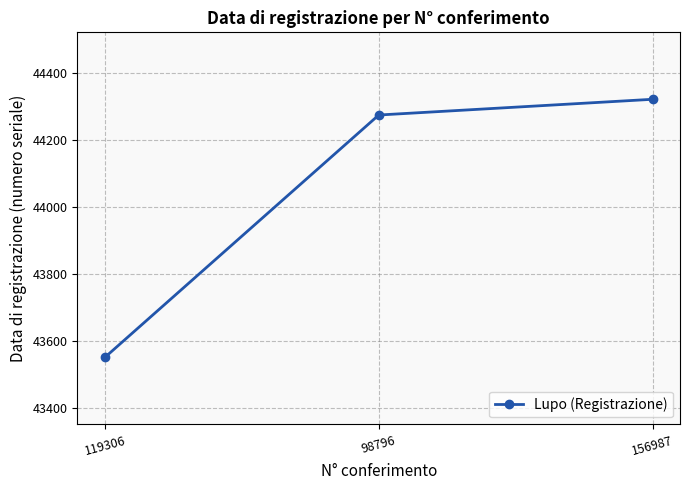

What value does the data have at 156987, to the nearest 100?

44300